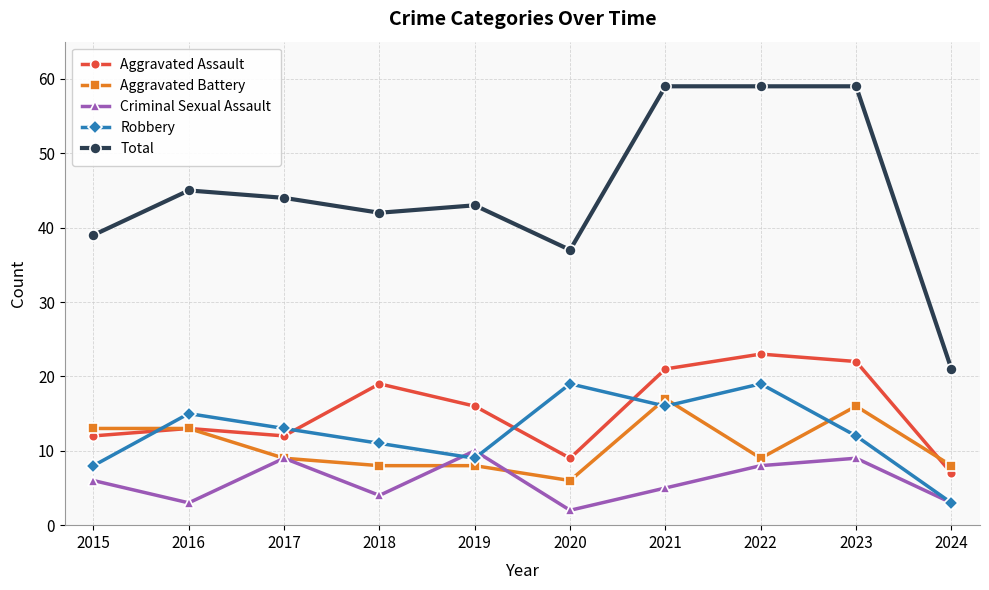

True or false: Criminal Sexual Assault and Robbery cross at least once.

True